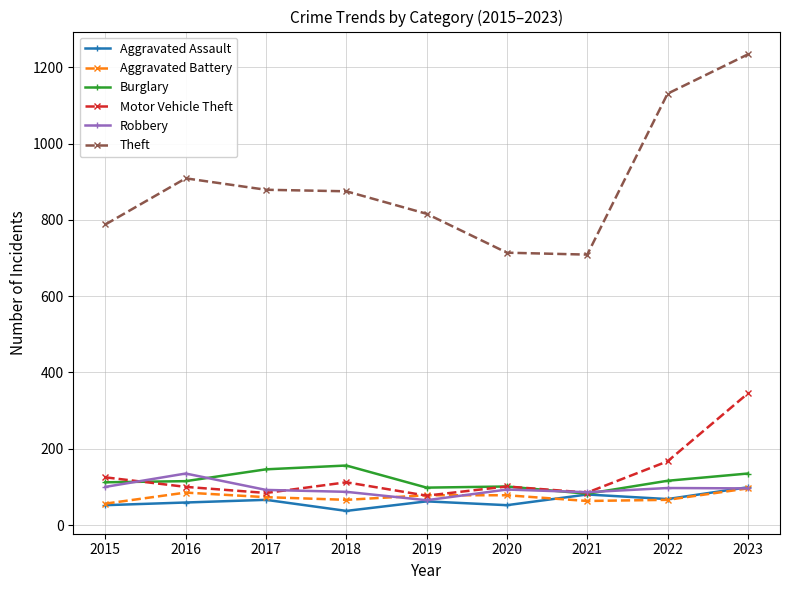

True or false: Theft and Burglary cross at least once.

False